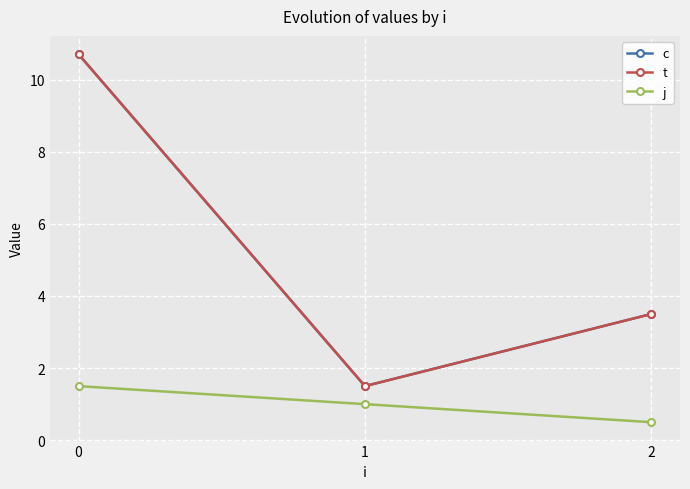

Is it true that t equals 1.6 at 2?

False